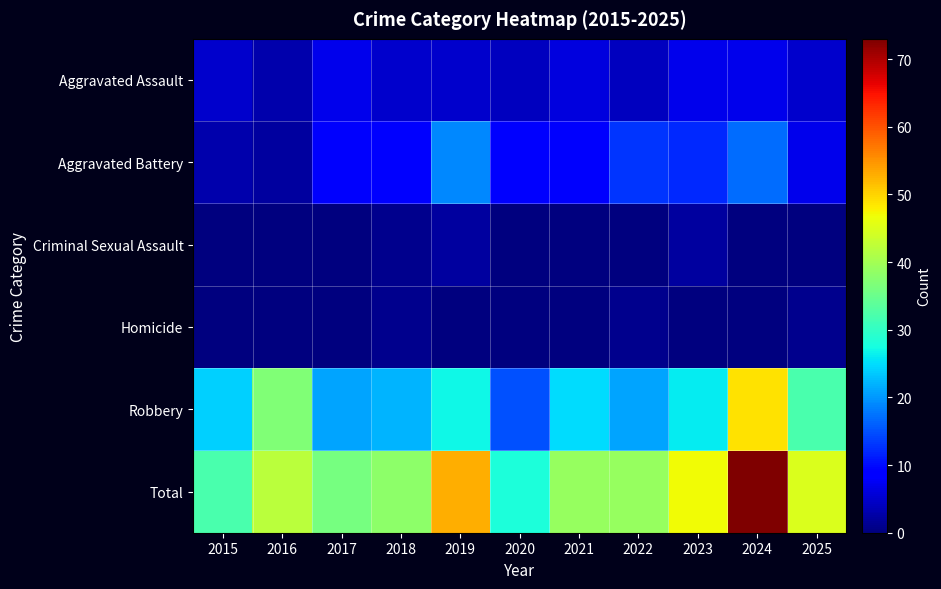

Which has a higher value, 2022 or 2019?

2019